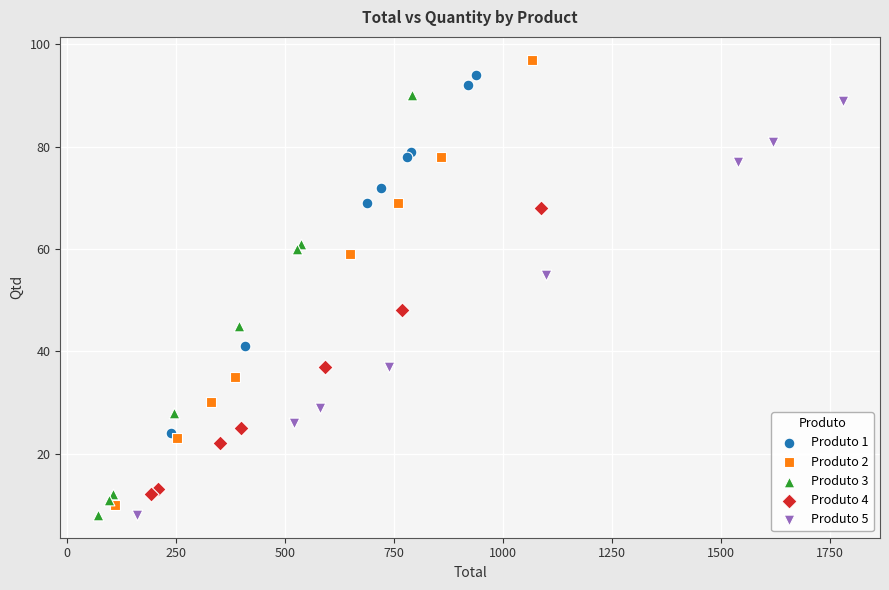

What are all the series names shown in the legend?

Produto 1, Produto 2, Produto 3, Produto 4, Produto 5